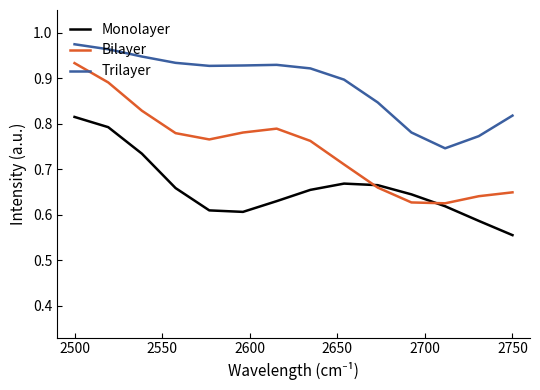

Rank the series by their average value, from lowest to highest.

Monolayer, Bilayer, Trilayer